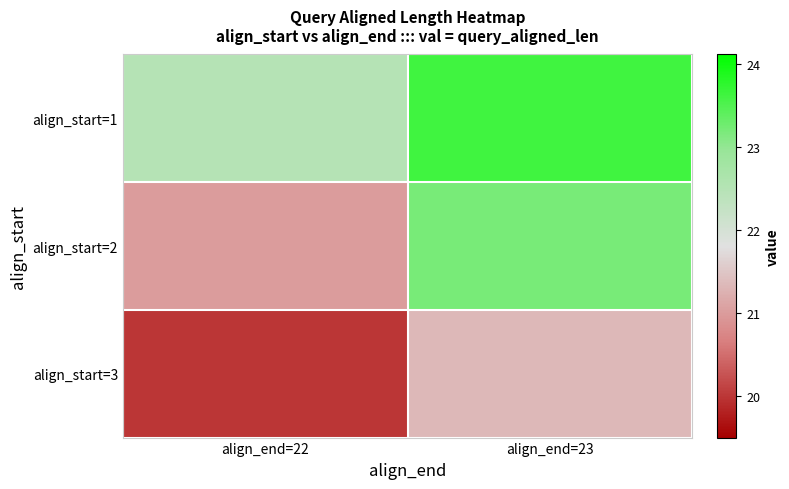

How many categories are shown in the chart?

2